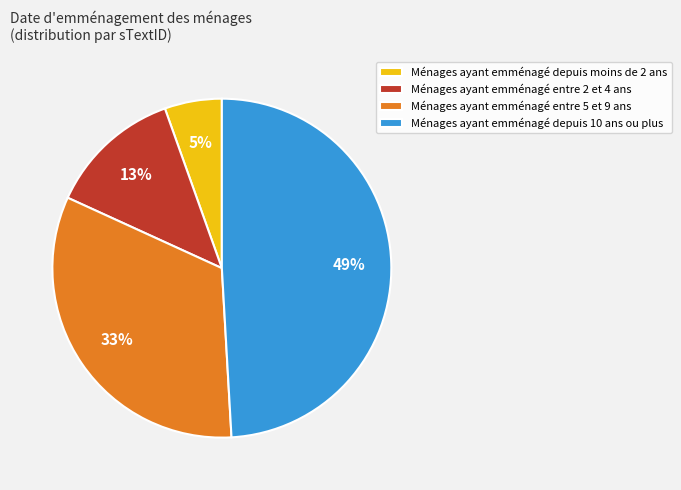

Does any single category account for the majority?

No